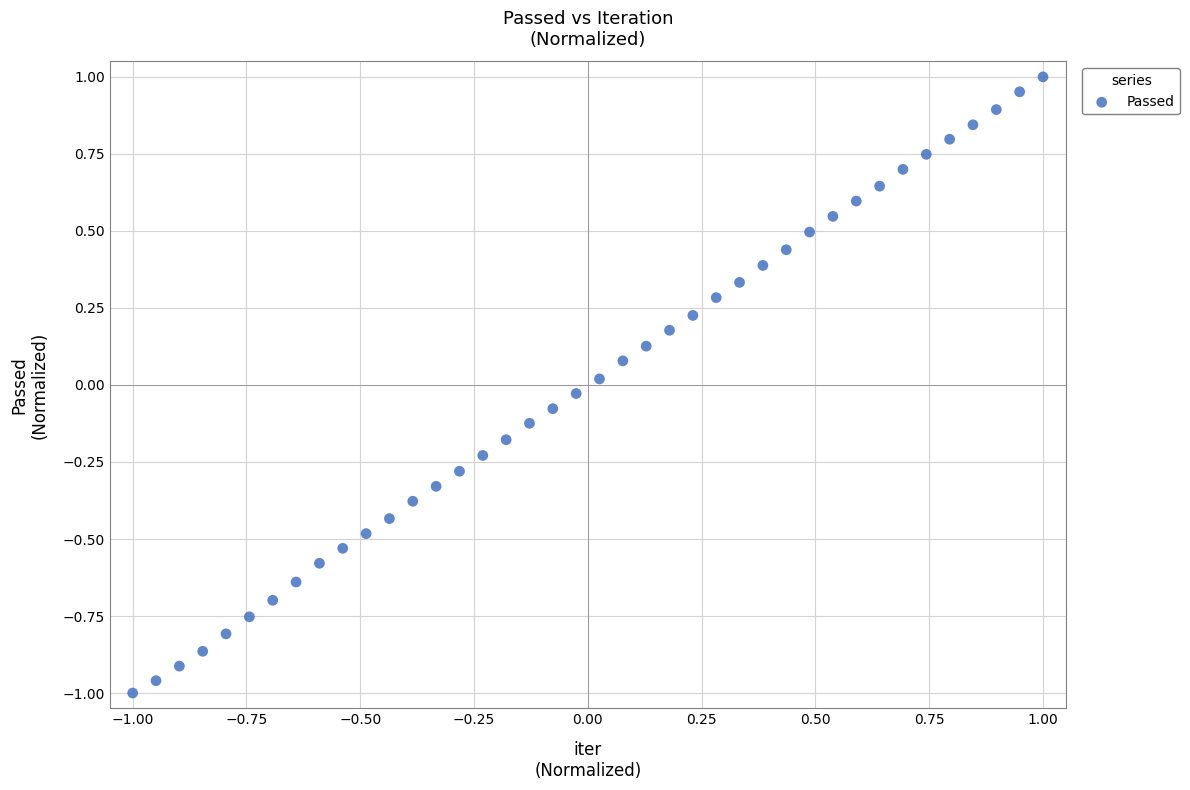

What is the range of X values (max minus min)?

2.0